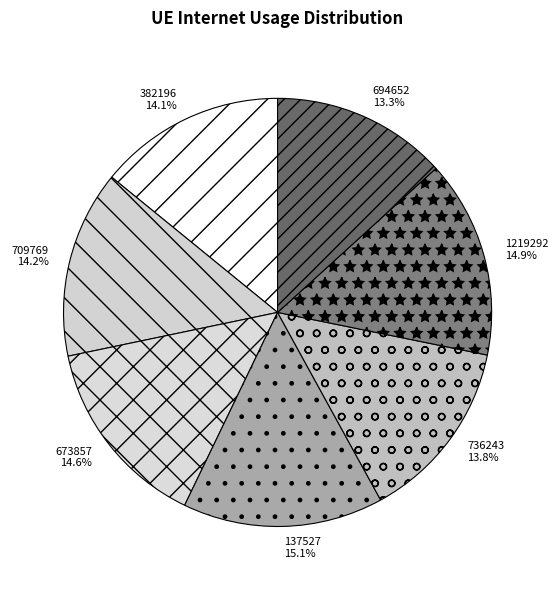

What is the smallest slice in the pie chart?

694652